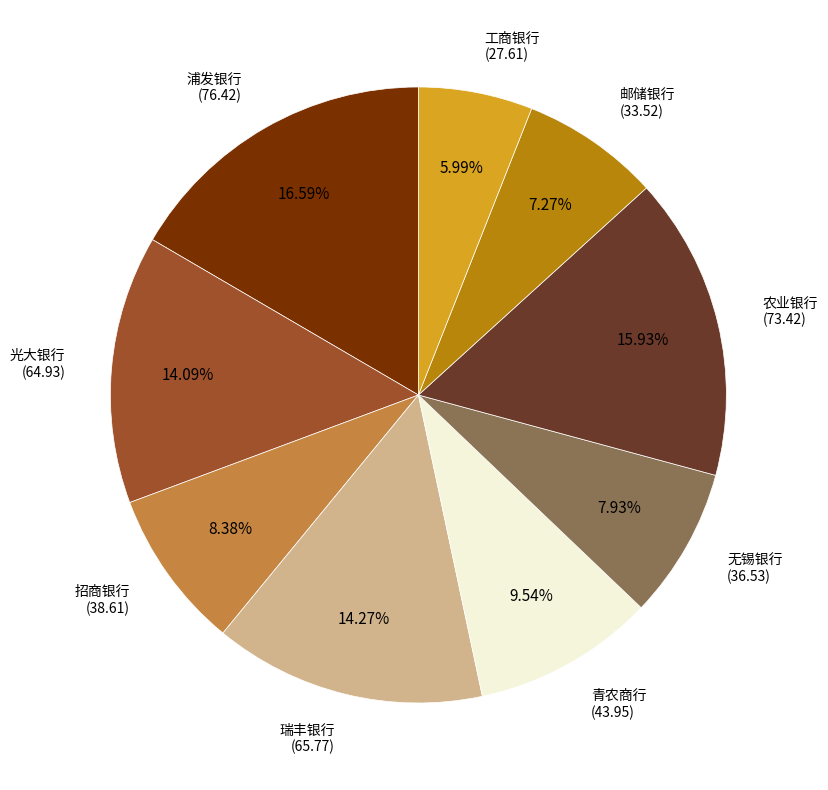

How many segments does this pie chart have?

9